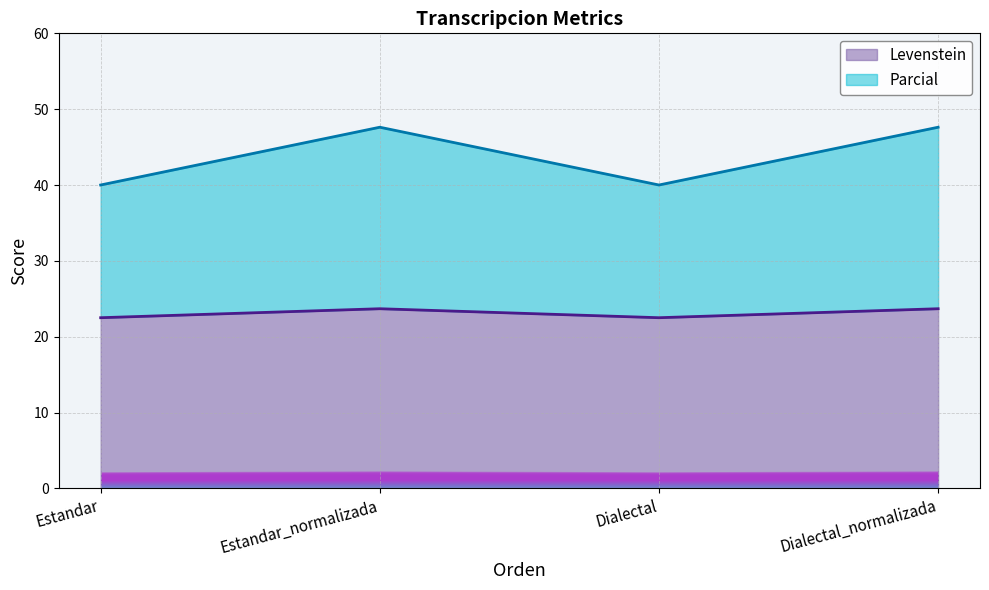

How many interior local valleys does the Levenstein series have?

1